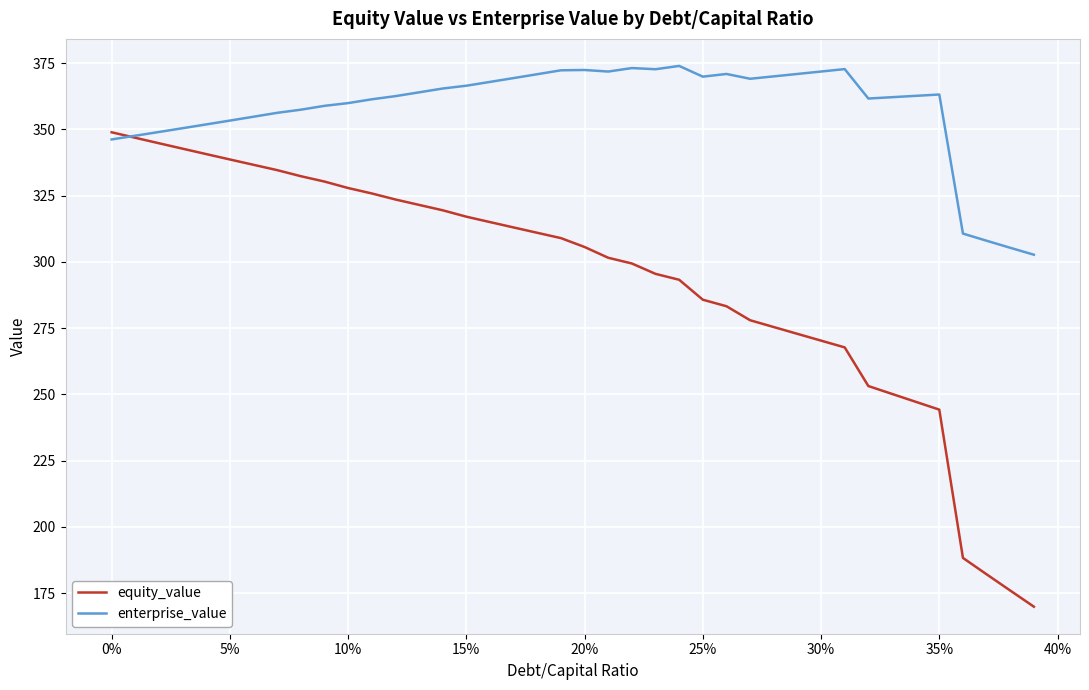

How many categories are shown in the chart?

40